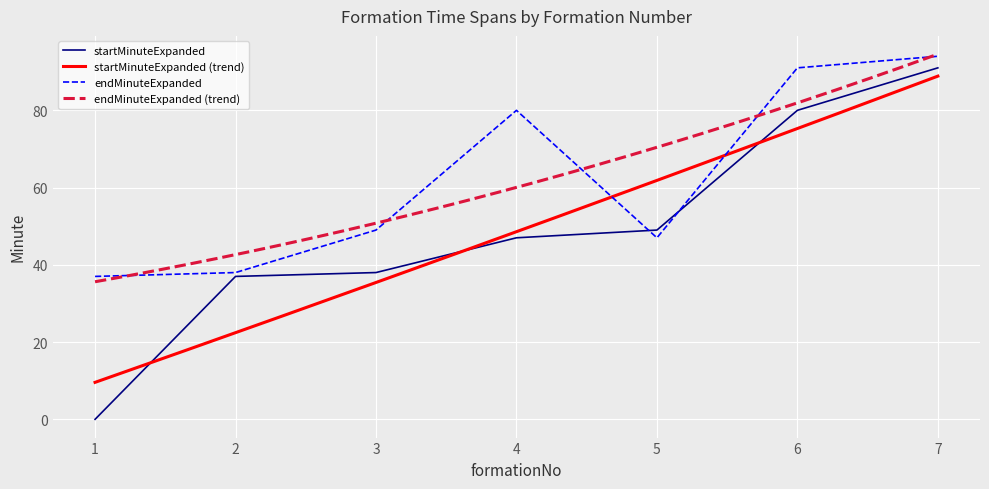

True or false: endMinuteExpanded has a value of 162 at 6.

False